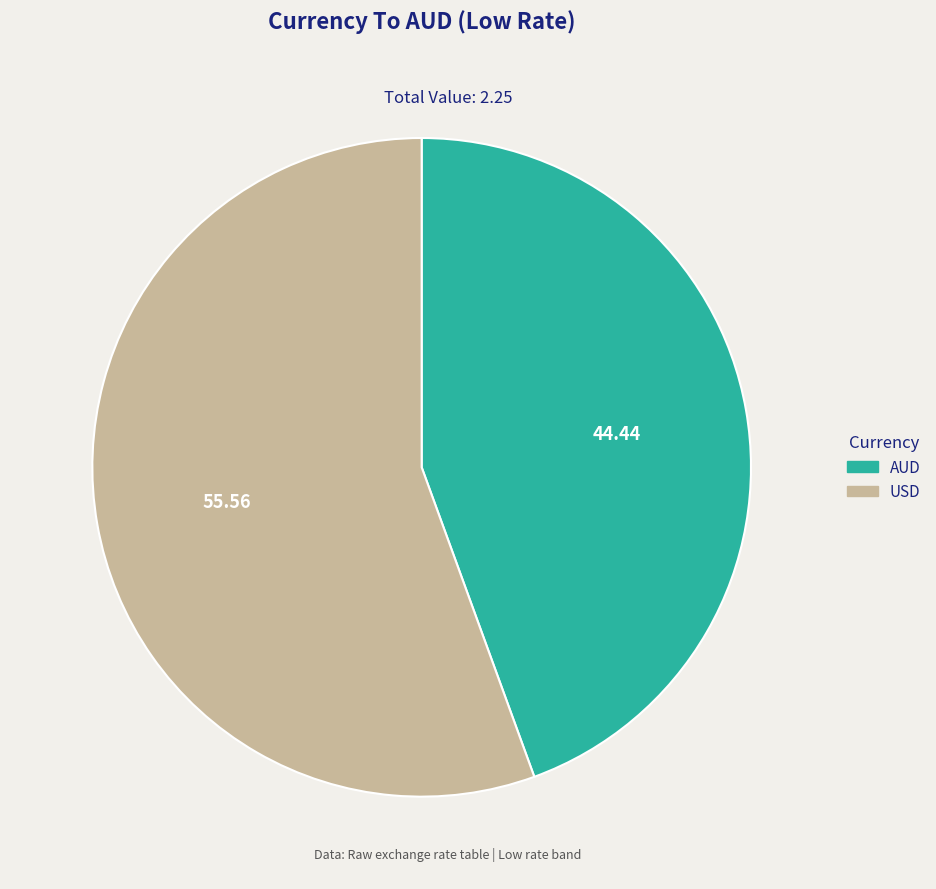

Combined, do AUD and USD account for over 50%?

Yes